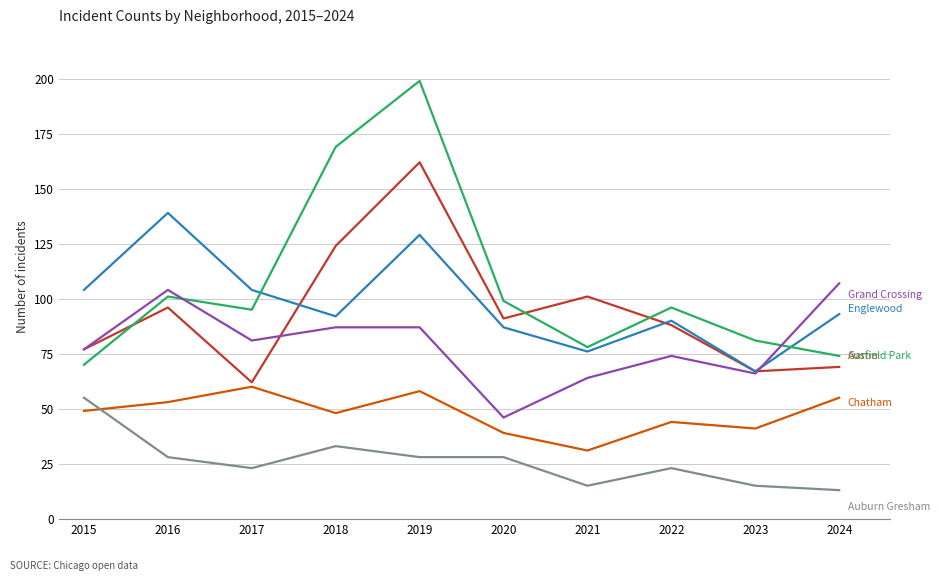

Which label corresponds to the largest value in the chart?

2019